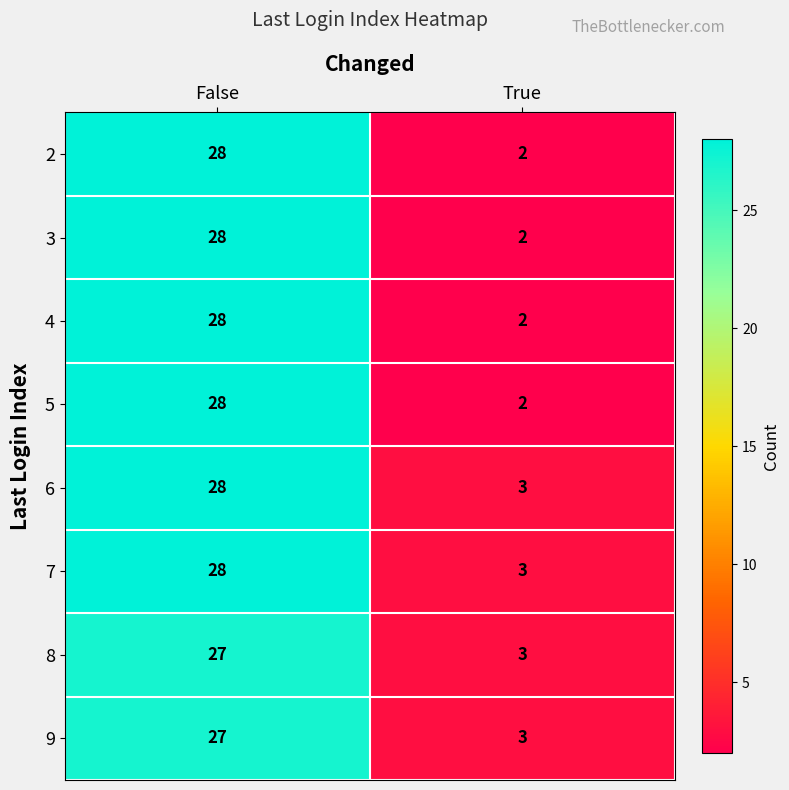

Reading left to right, extract all data points from this chart.

2: False=28	True=2
3: False=28	True=2
4: False=28	True=2
5: False=28	True=2
6: False=28	True=3
7: False=28	True=3
8: False=27	True=3
9: False=27	True=3